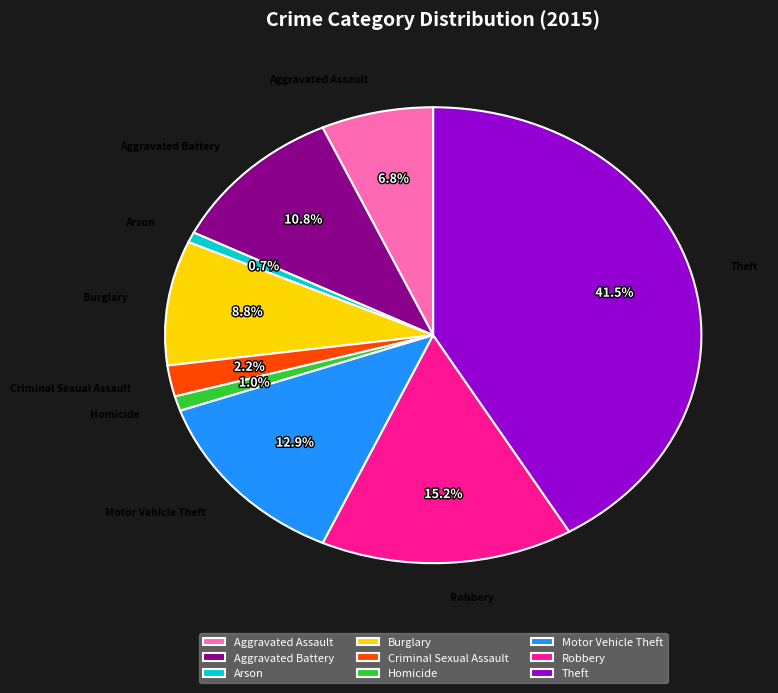

What is the total percentage of Burglary and Robbery?

24.0%